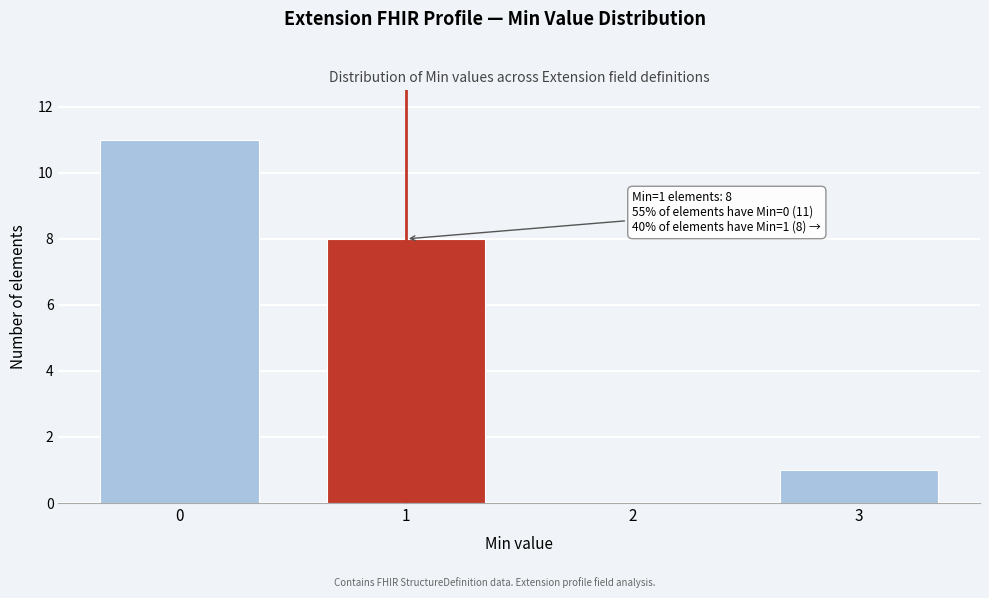

Reading left to right, extract all data points from this chart.

0=11	1=8	2=0	3=1